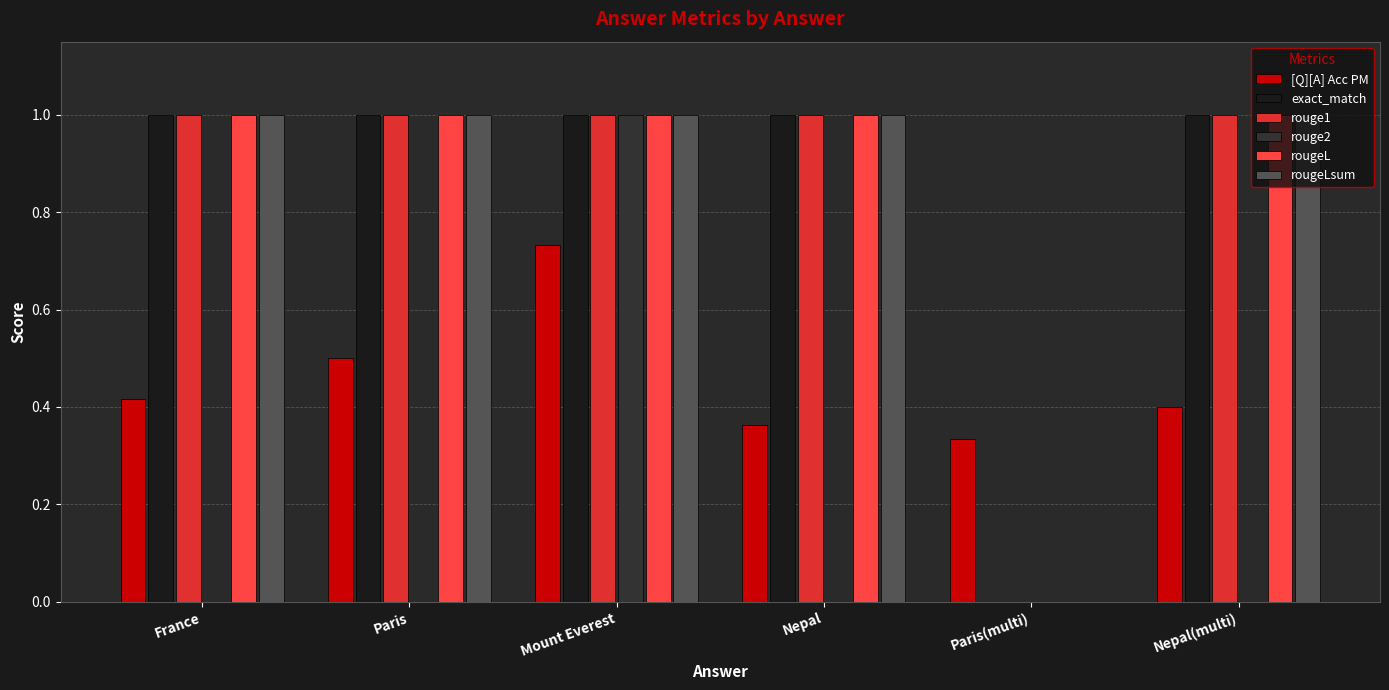

What is the maximum value for rouge2?

1.0